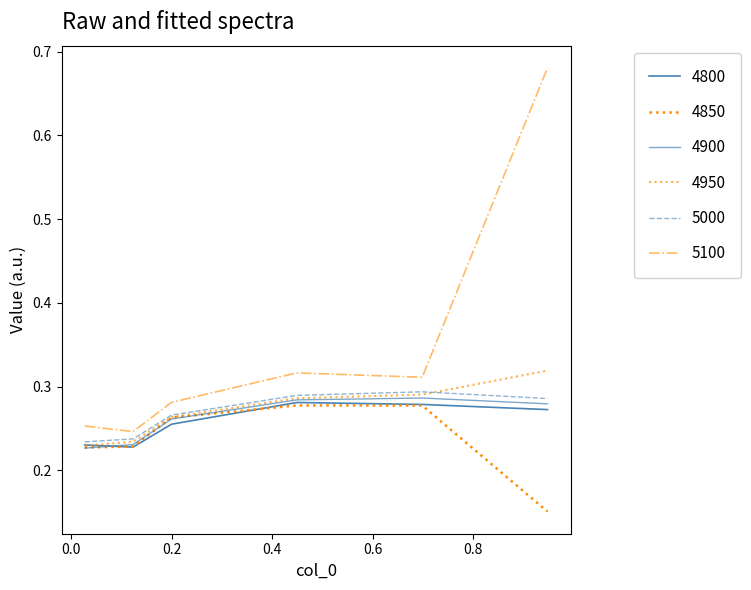

How many lines are shown in the chart?

6